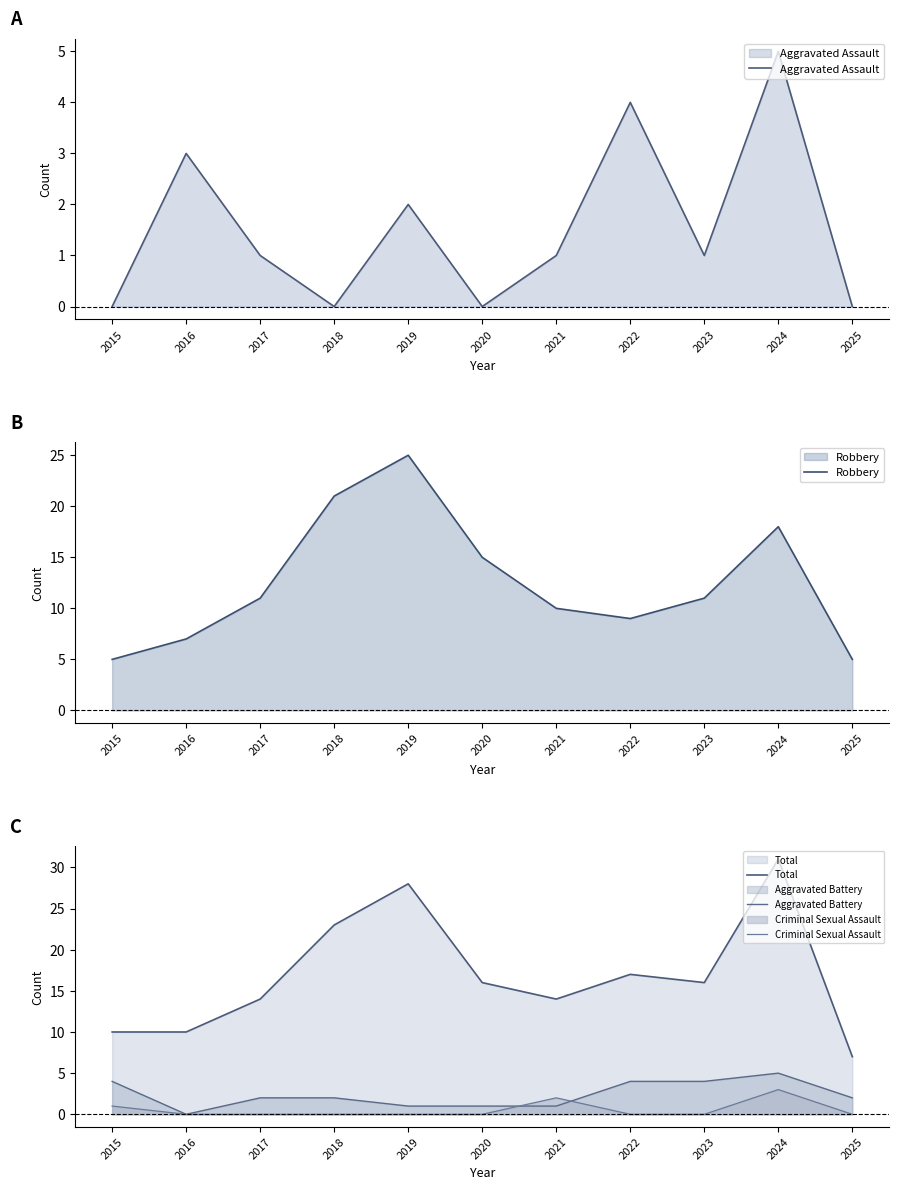

How many interior local peaks does the Criminal Sexual Assault series have?

2